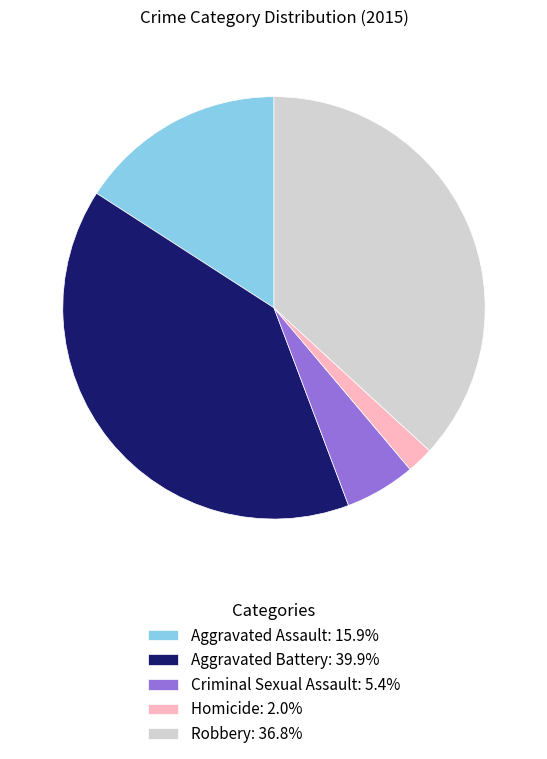

Is there a majority slice in this chart?

No